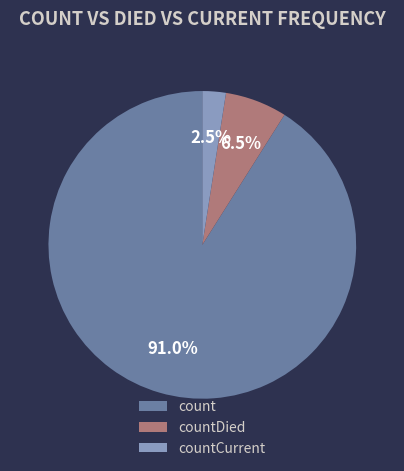

Which slice is the largest?

count